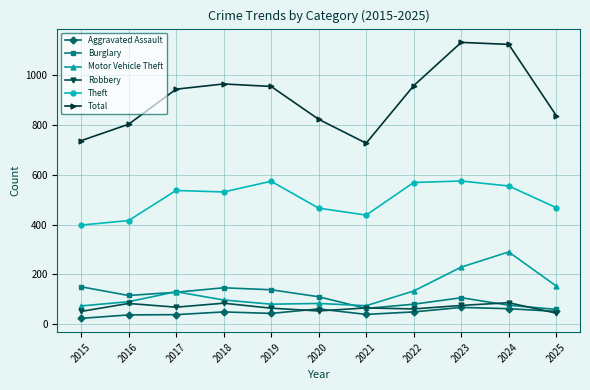

What is the minimum value for Motor Vehicle Theft?

73